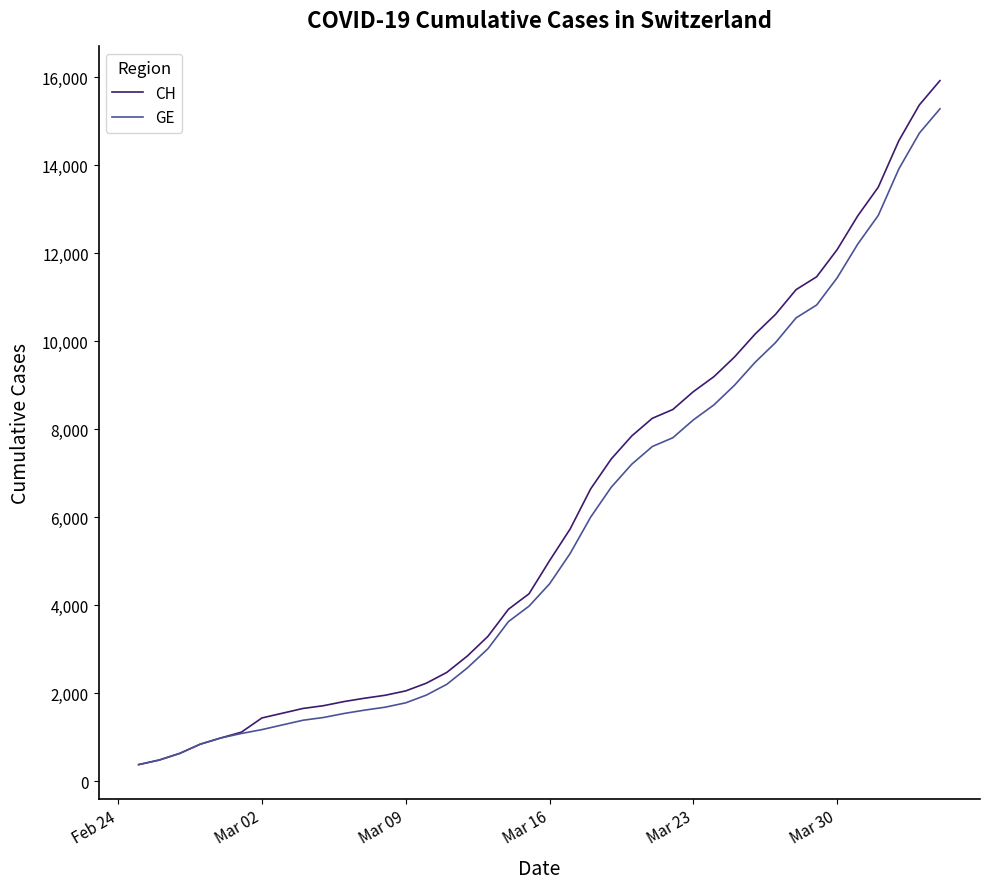

What is the highest value of the CH series?

15926